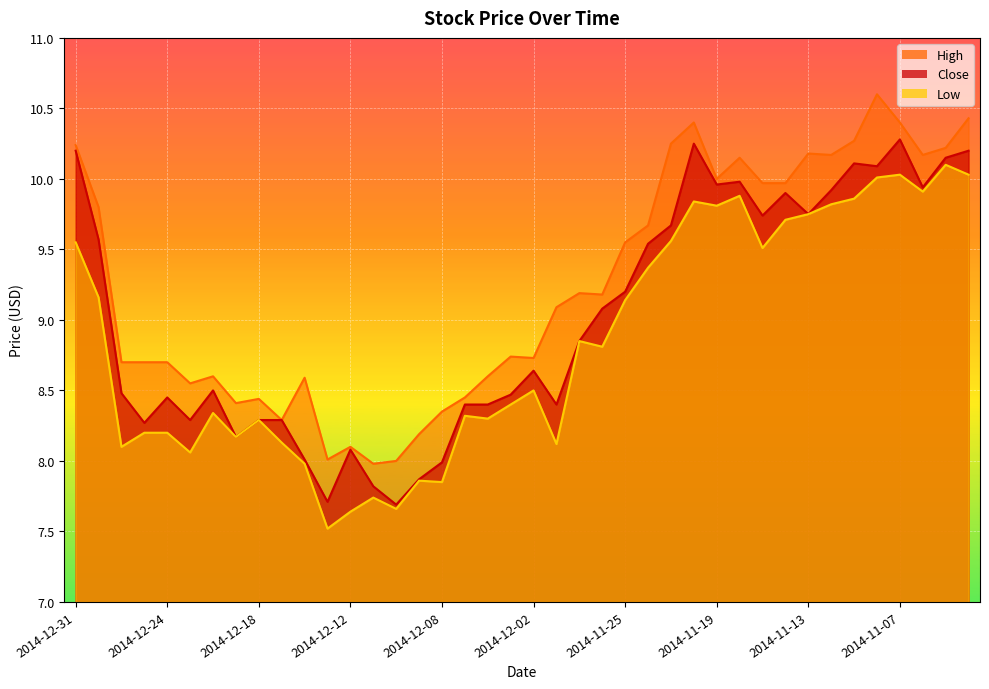

Is the value of Close at 2014-11-25 greater than the value of Low at 2014-12-11?

Yes